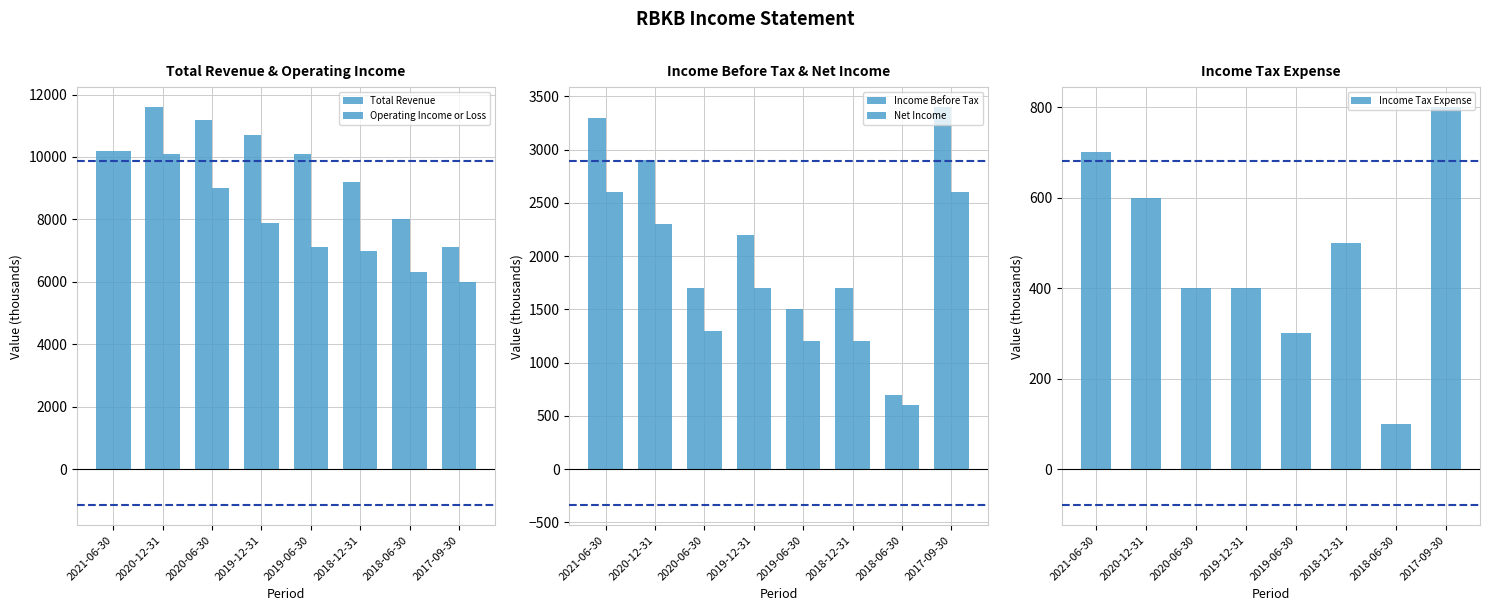

How many distinct data groups are displayed?

5